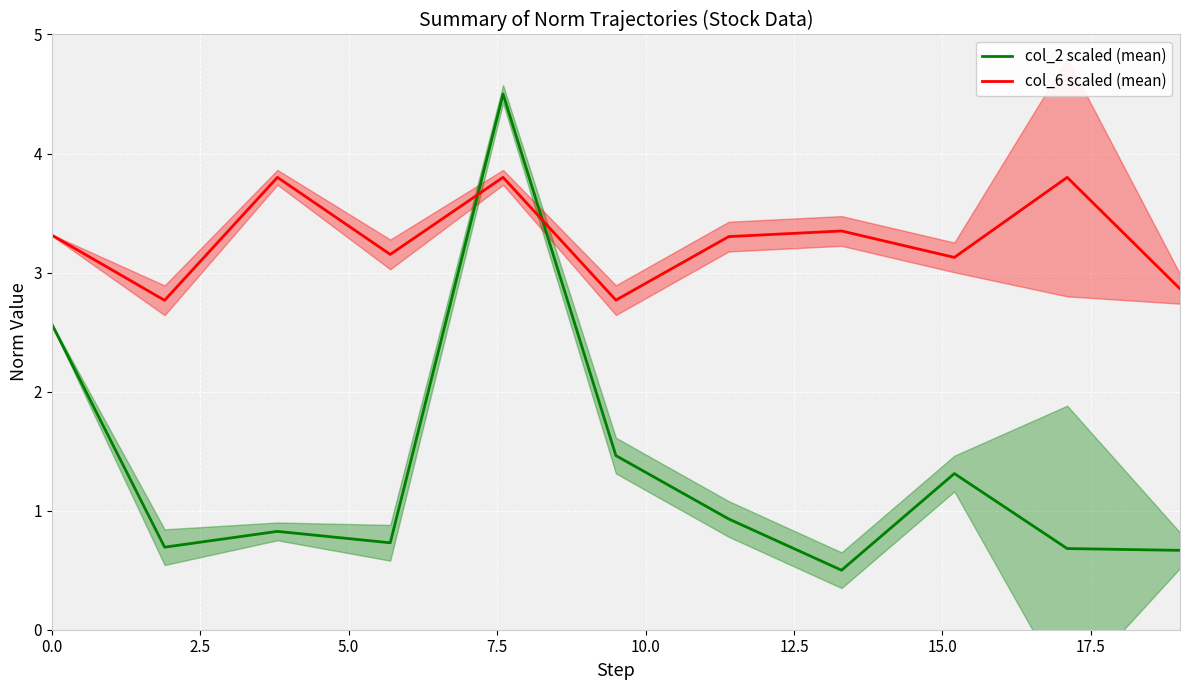

What is the minimum value shown in the chart?

0.5